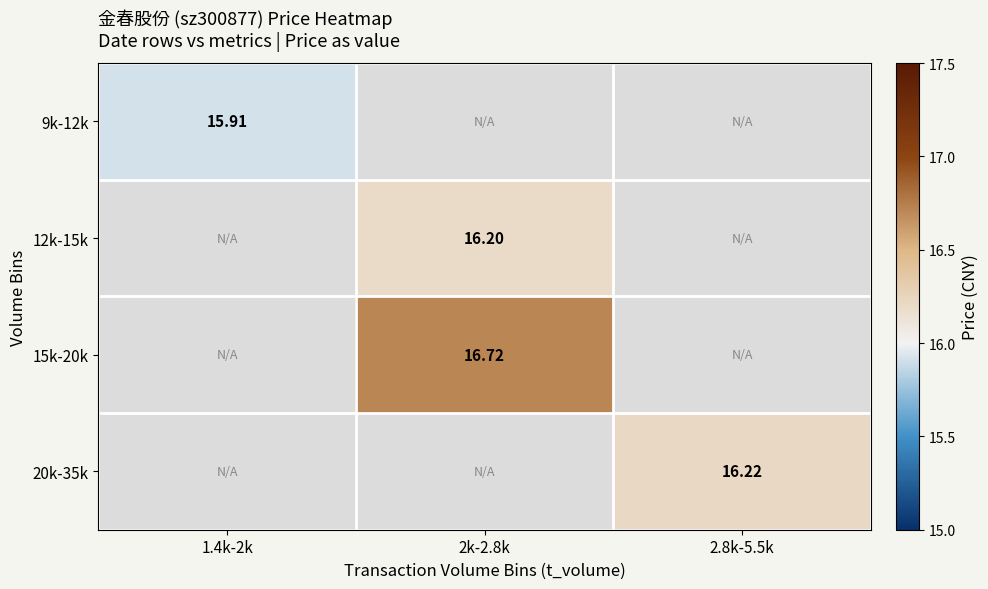

Which category has the highest value across all series?

2k-2.8k